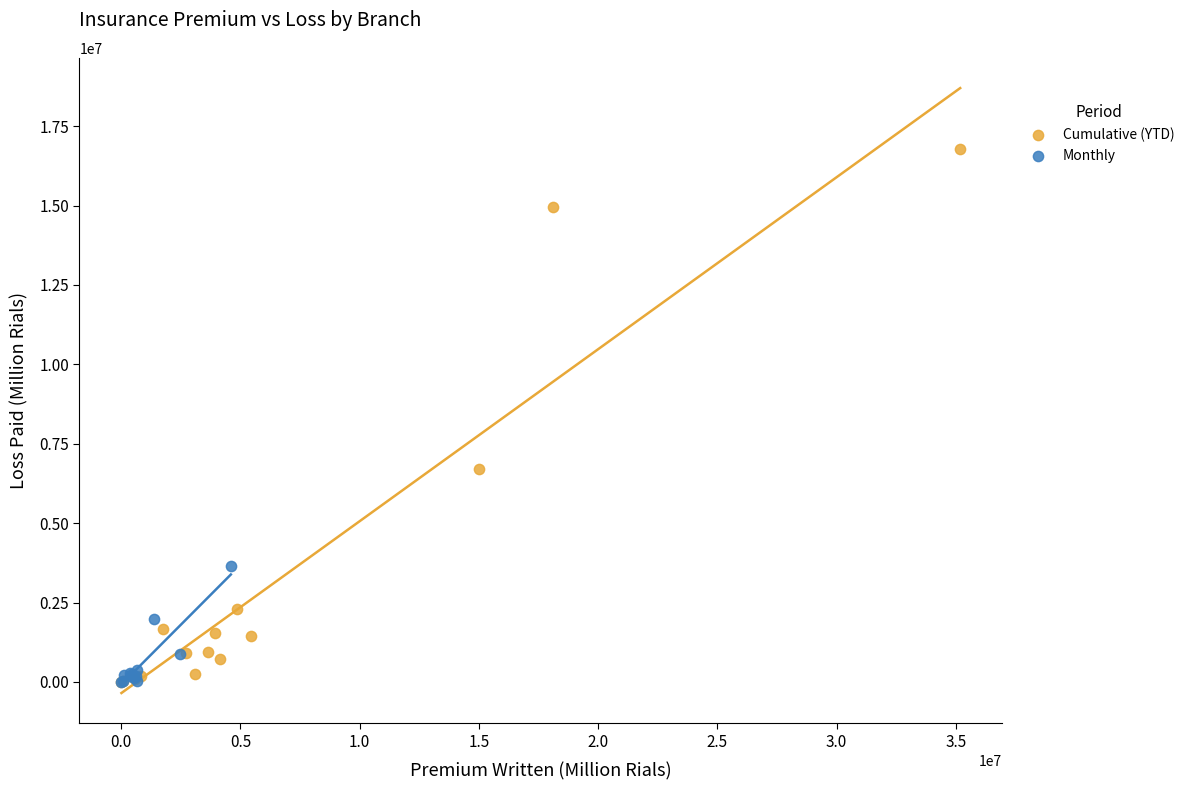

Which series has the widest spread of Y values?

Cumulative (YTD)